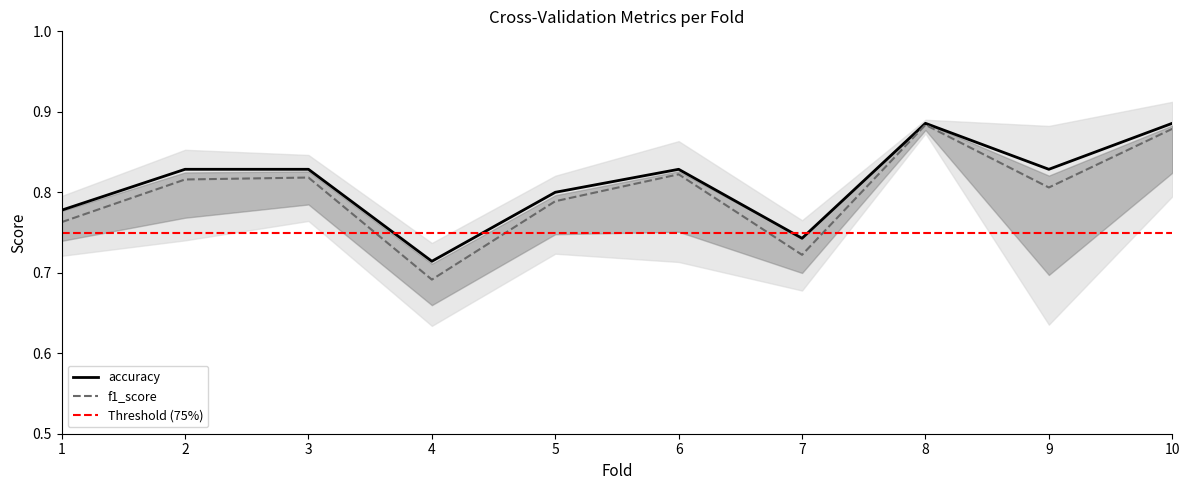

Which series has the largest range (max minus min)?

f1_score